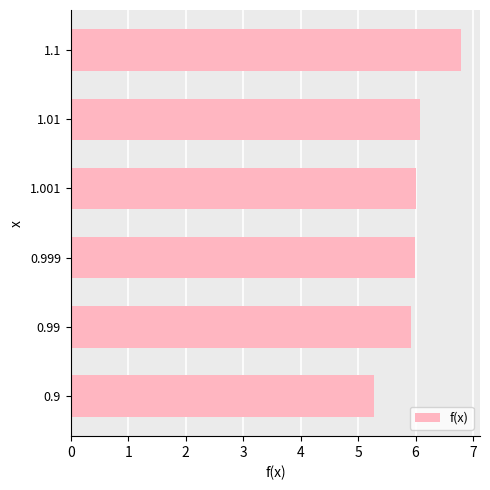

Reading bottom to top, what are all the values shown in this chart?

5.3	5.9	6.0	6.0	6.1	6.8